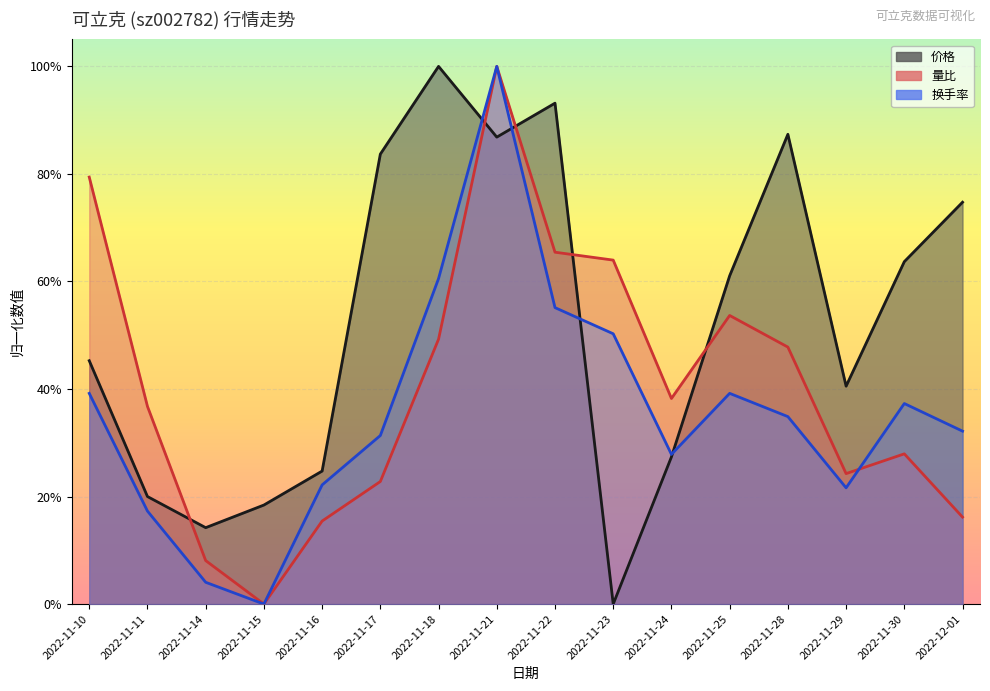

What is the label of the 1st point from the right?

2022-12-01